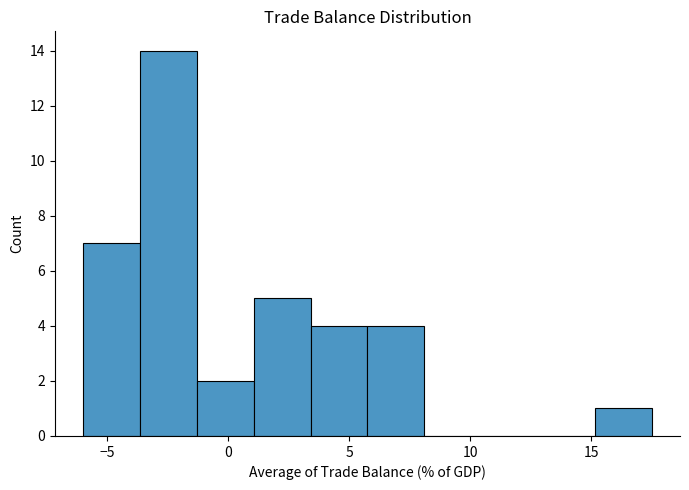

Reading left to right, list every bar in this chart as the range it spans on the x-axis followed by its height. Neither the bar edges nor the heights are printed on the chart, so give them approximately, as read against the axes.

-6.00 to -3.65: 7
-3.65 to -1.30: 14
-1.30 to 1.05: 2
1.05 to 3.40: 5
3.40 to 5.75: 4
5.75 to 8.10: 4
8.10 to 10.45: 0
10.45 to 12.80: 0
12.80 to 15.15: 0
15.15 to 17.50: 1